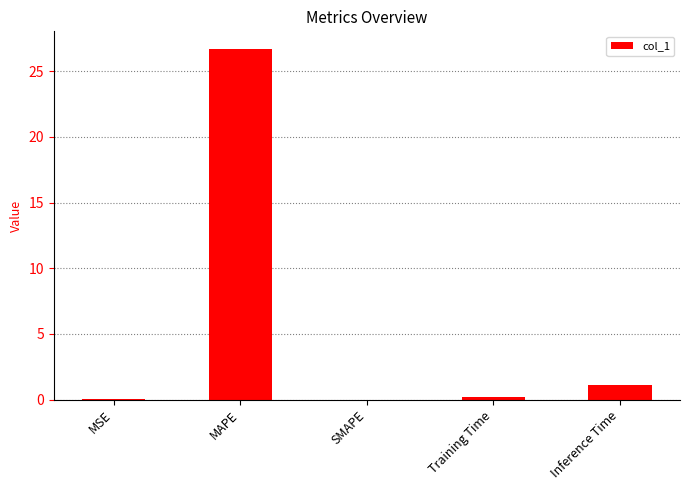

What is the maximum value shown in the chart?

26.7